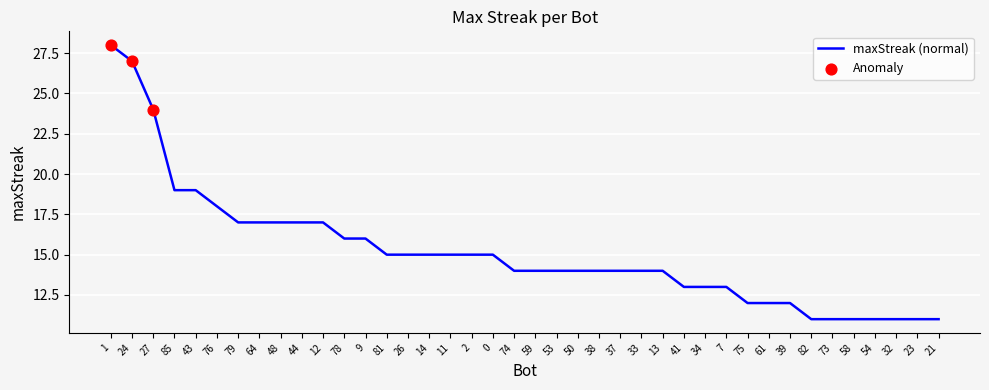

Which has a higher value, 43 or 61?

43